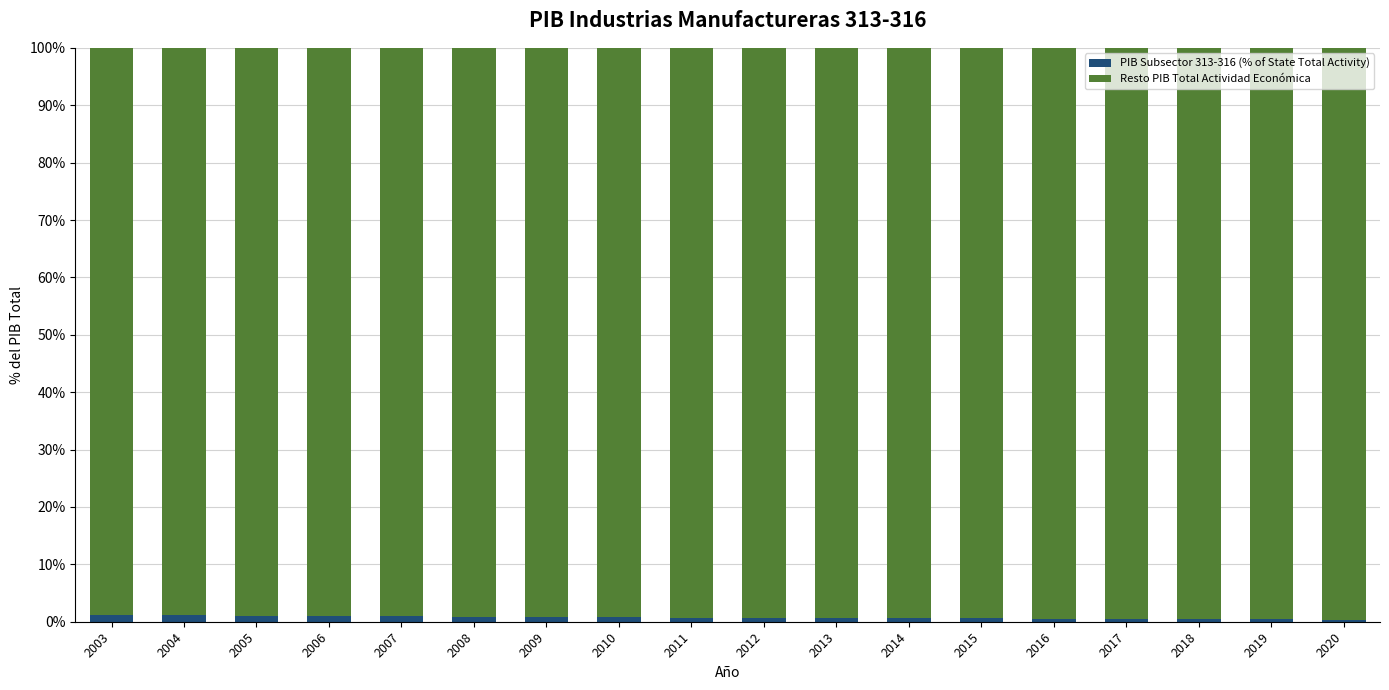

Is it true that PIB Subsector 313-316 (% of State Total Activity) equals 1.2 at 2003?

True